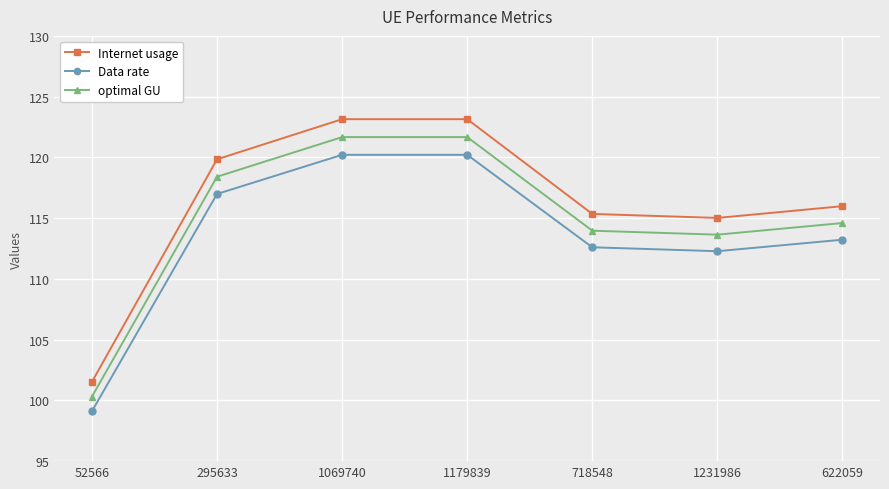

Reading right to left, list all the values displayed in this chart.

Internet usage: 116.0	115.0	115.3	123.1	123.1	119.8	101.5
Data rate: 113.2	112.3	112.6	120.2	120.2	117.0	99.1
optimal GU: 114.6	113.6	114.0	121.7	121.7	118.4	100.3